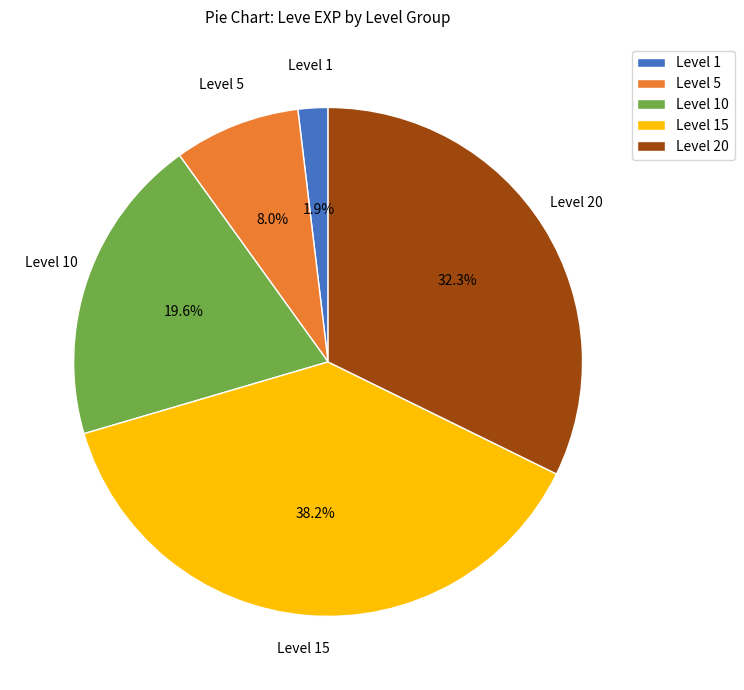

Rank the categories by value from lowest to highest.

Level 1, Level 5, Level 10, Level 20, Level 15